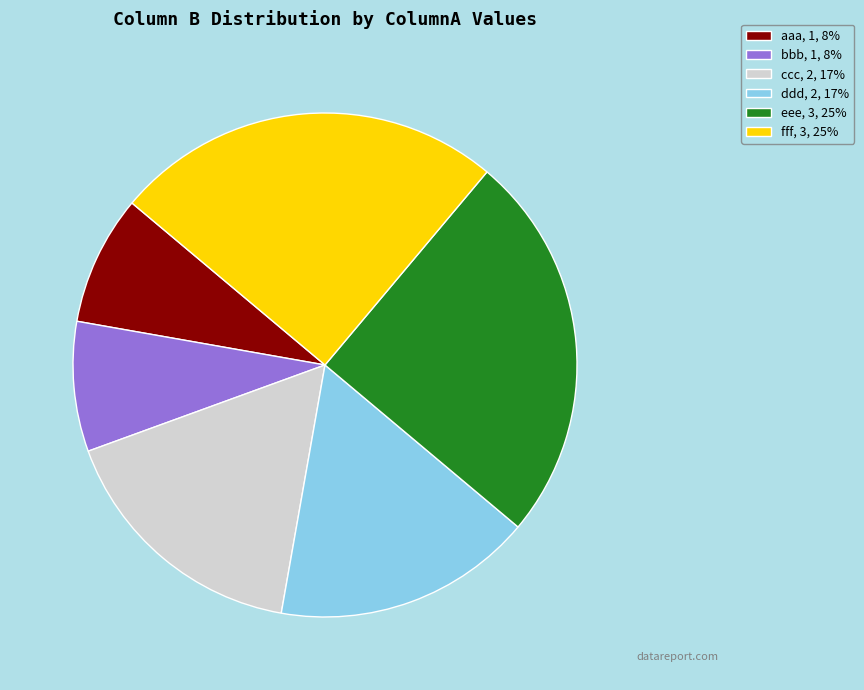

Do fff, 3, 25% and ccc, 2, 17% together represent more than half of the pie?

No